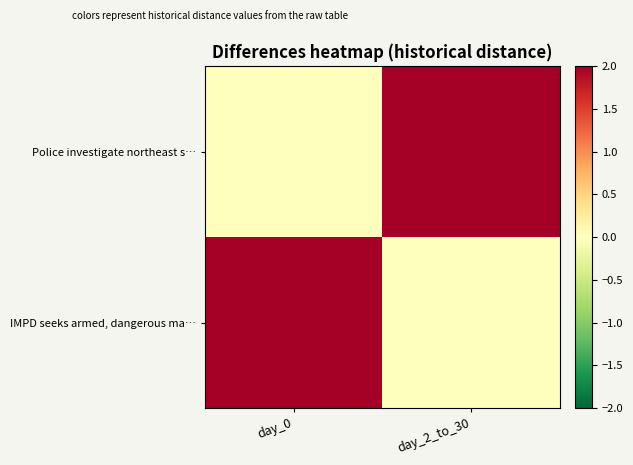

At which category does the chart reach its peak across all series?

day_2_to_30